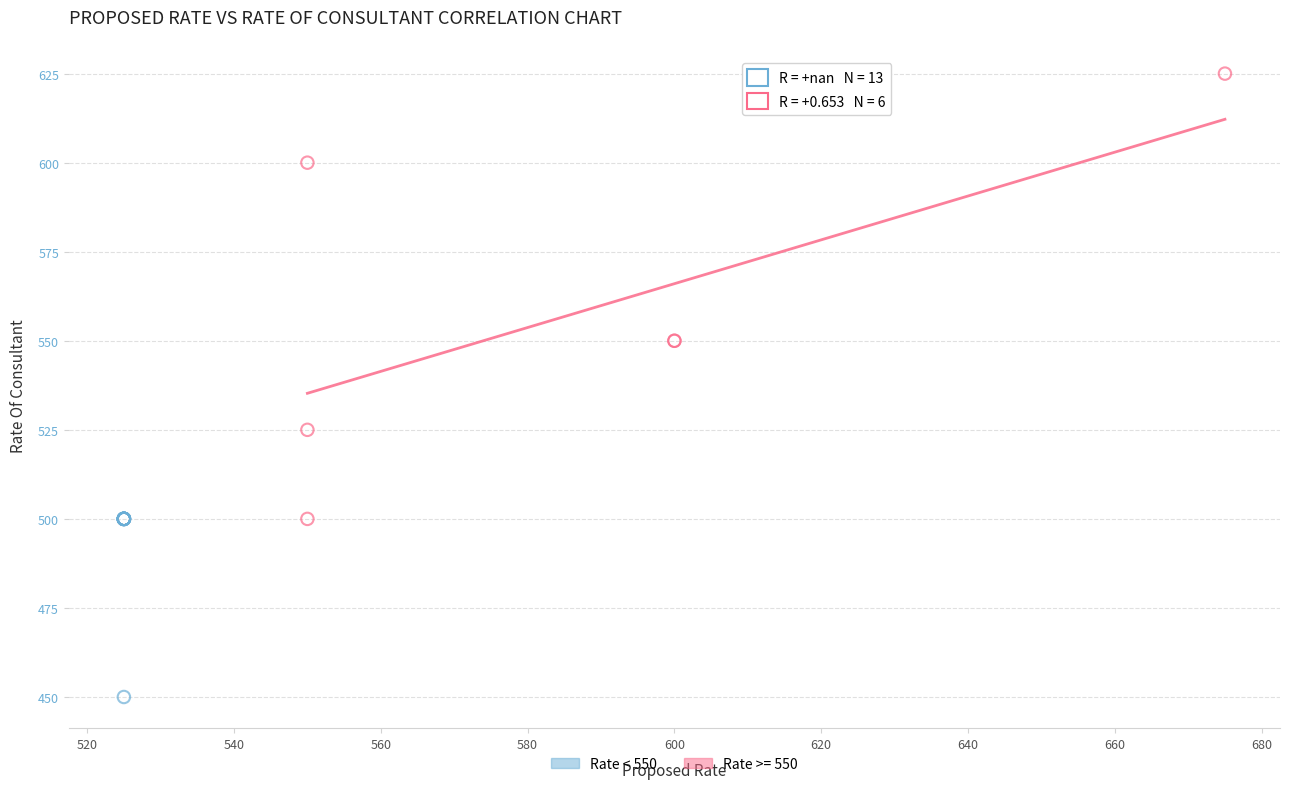

Which series reaches the maximum Y coordinate?

Rate >= 550